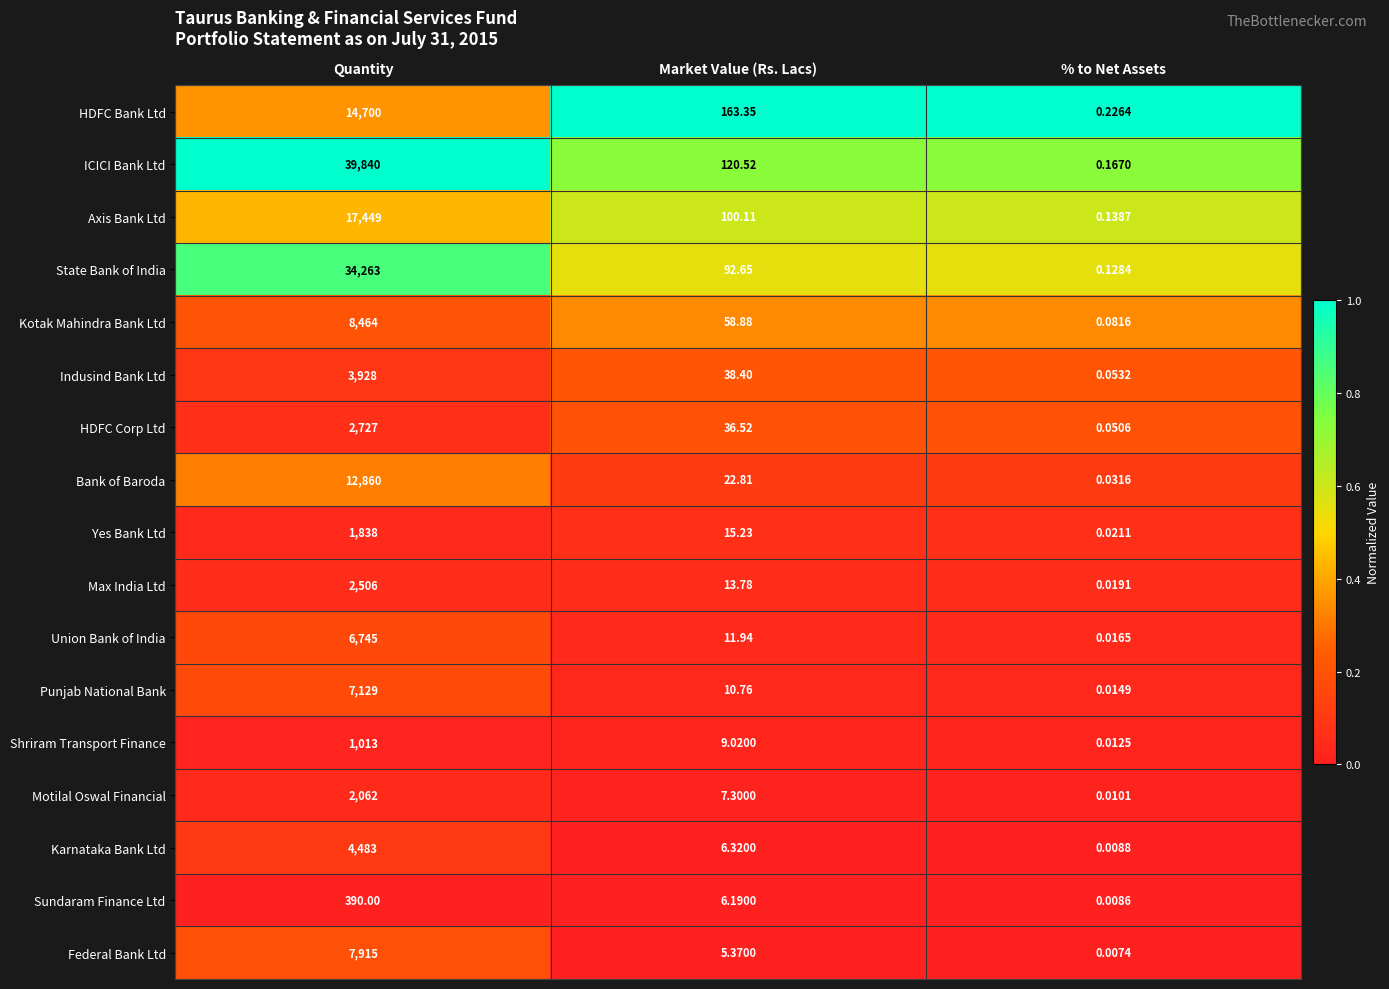

What is the greatest value displayed?

39840.0